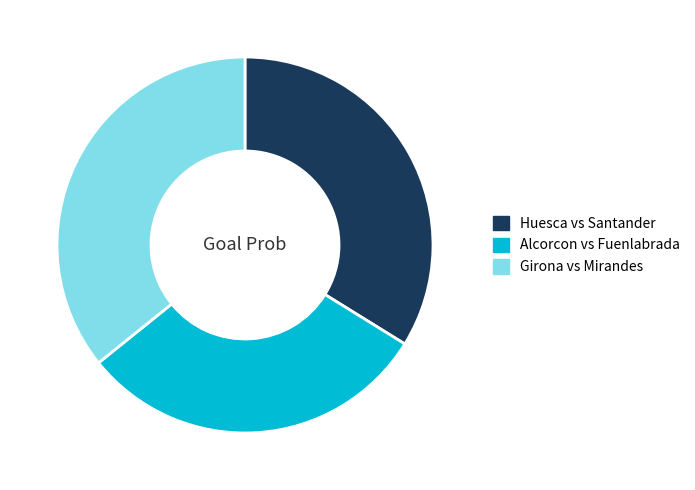

Which slice is the largest?

Girona vs Mirandes